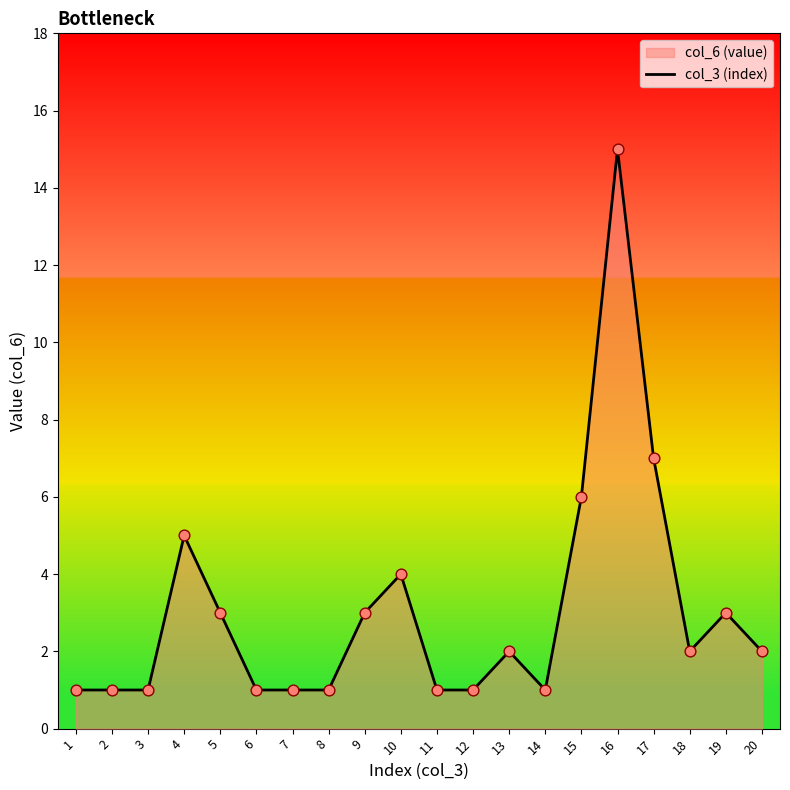

Which has a higher value, 5 or 1?

5